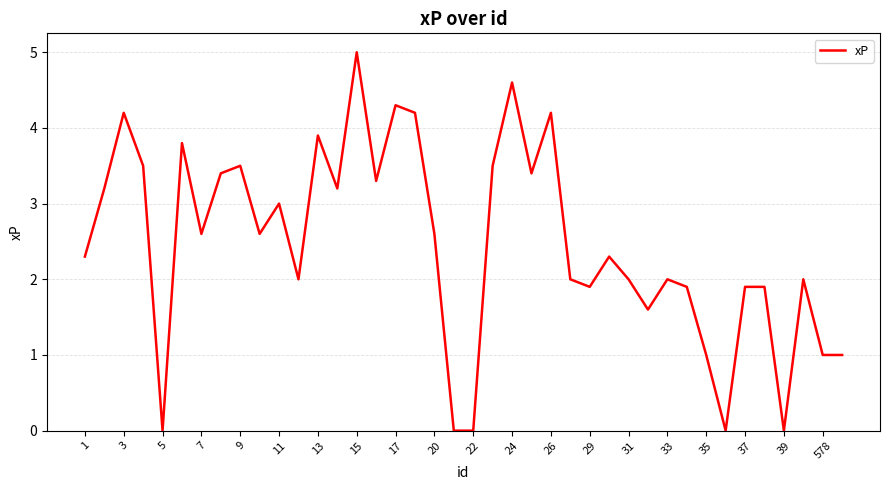

What is the difference between the maximum and minimum values?

5.0